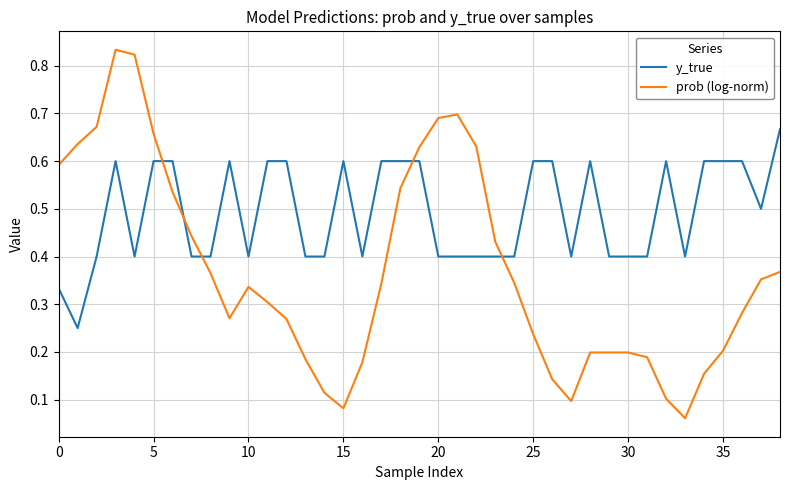

Rank the series by their average value, from highest to lowest.

y_true, prob (log-norm)